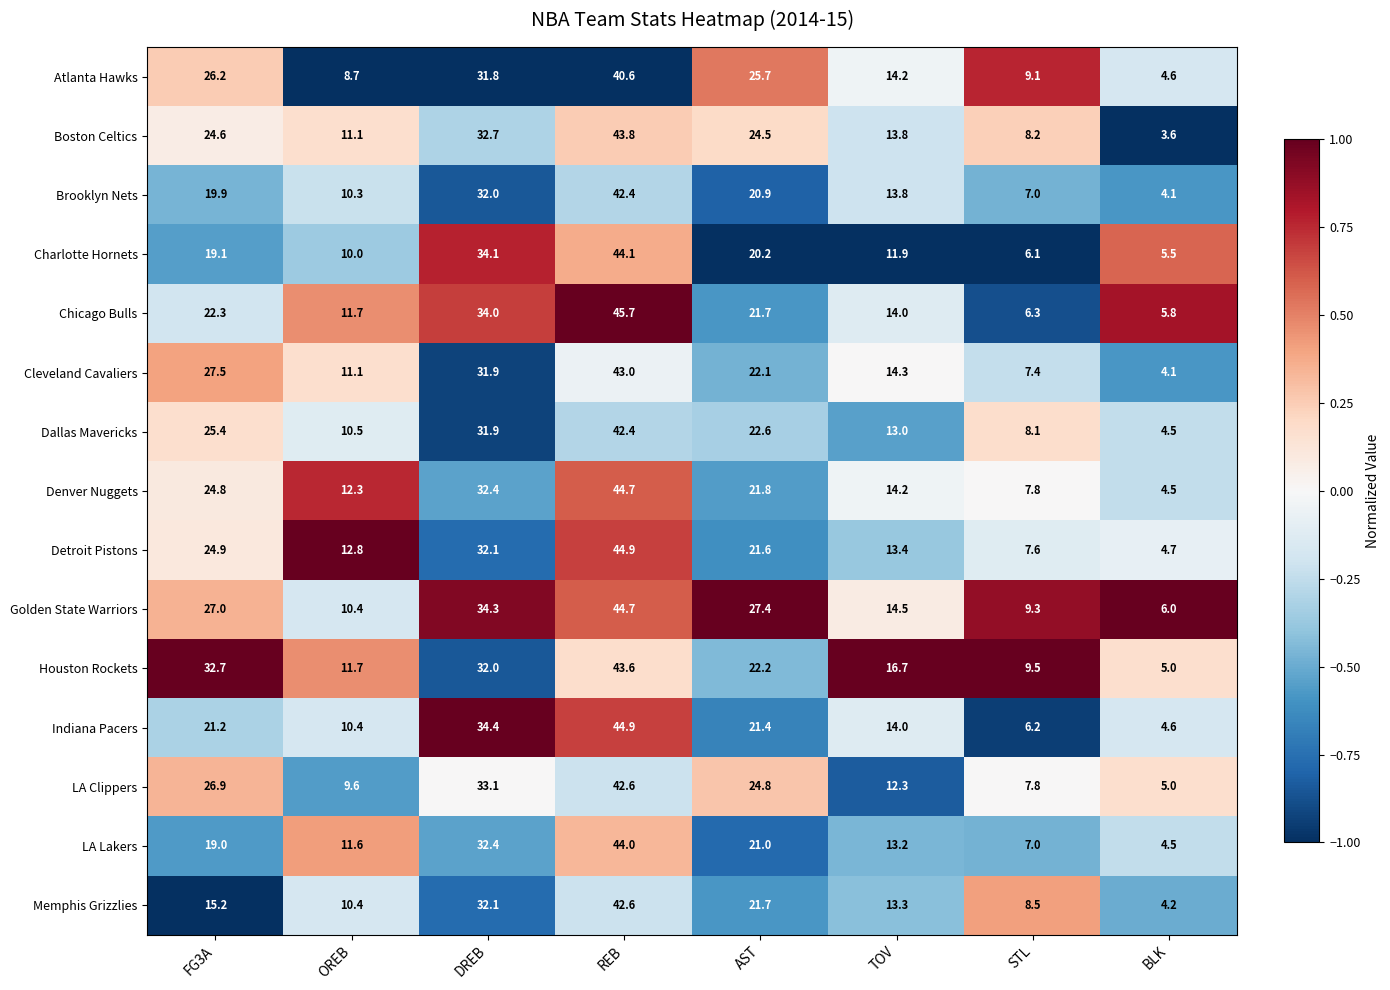

What is the sum of the Dallas Mavericks values at STL and OREB?

18.6